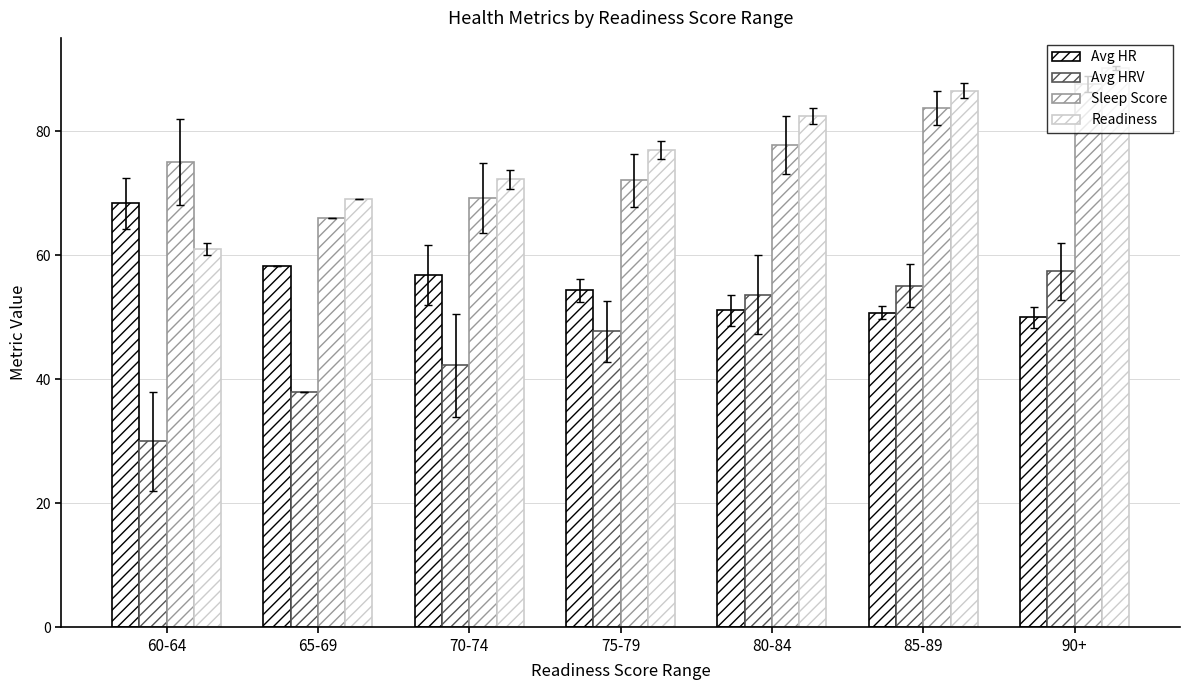

How many data points in Avg HRV are less than 47?

3